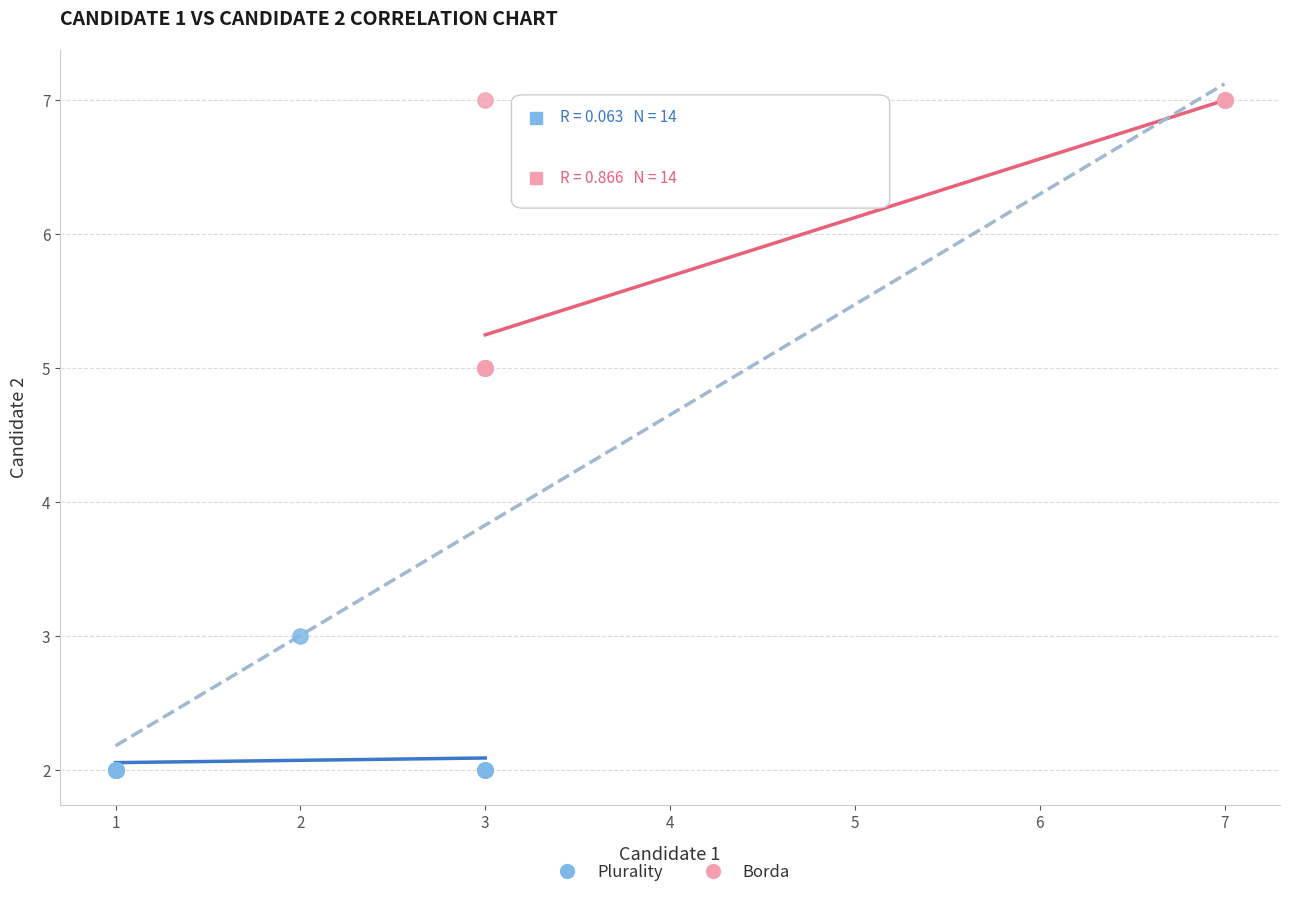

Which series contains the highest Y value?

Borda